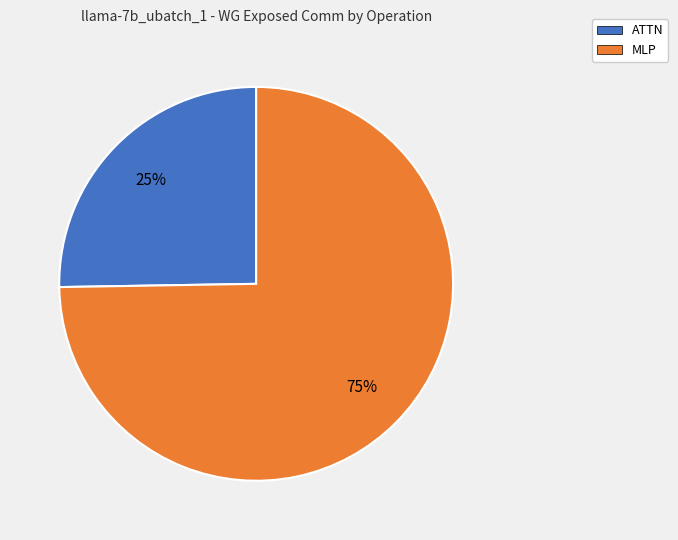

To the nearest percent, what is the average slice percentage?

50%